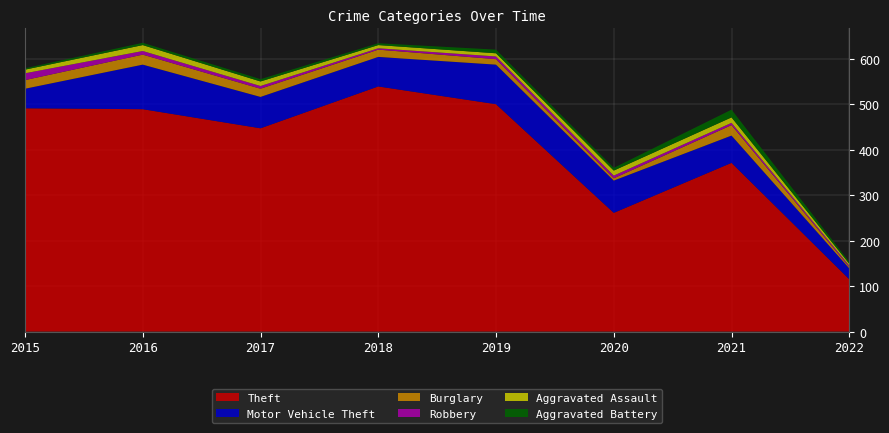

Reading left to right, extract all data points from this chart.

Theft: 491	489	447	539	500	261	371	115
Motor Vehicle Theft: 43	98	69	65	87	71	60	24
Burglary: 19	22	18	16	12	5	23	3
Robbery: 15	8	6	3	6	6	5	3
Aggravated Assault: 8	13	10	7	7	11	12	4
Aggravated Battery: 3	5	5	4	8	6	17	4